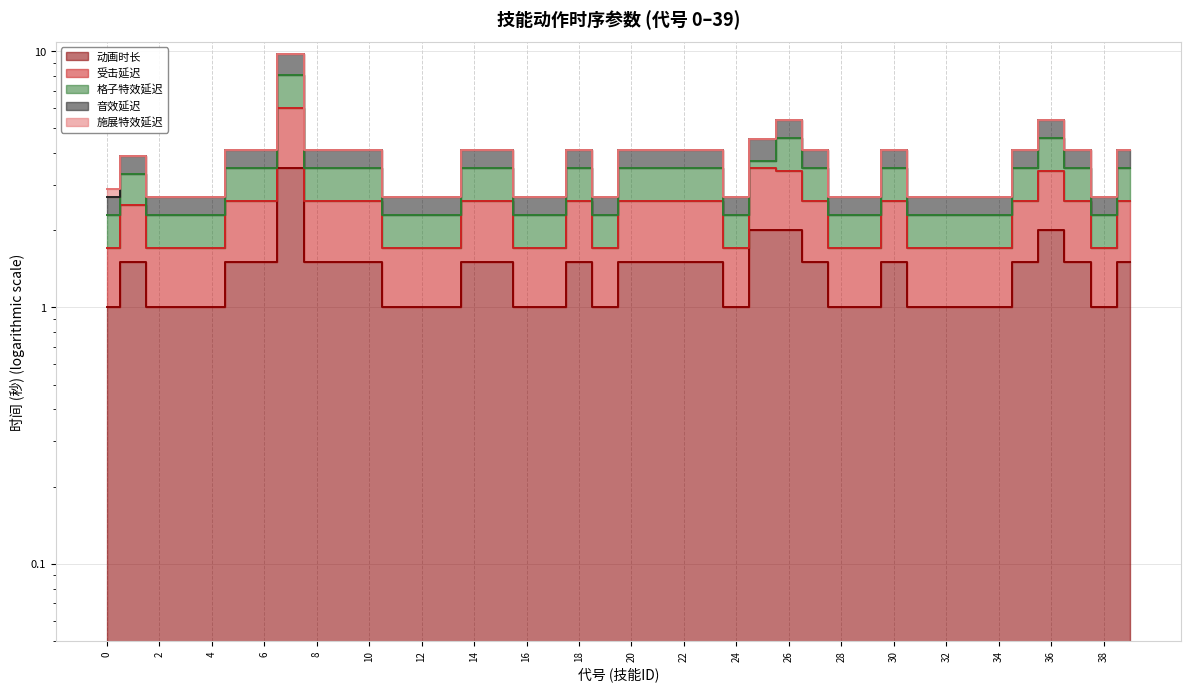

At which label does 受击延迟 reach its peak?

7